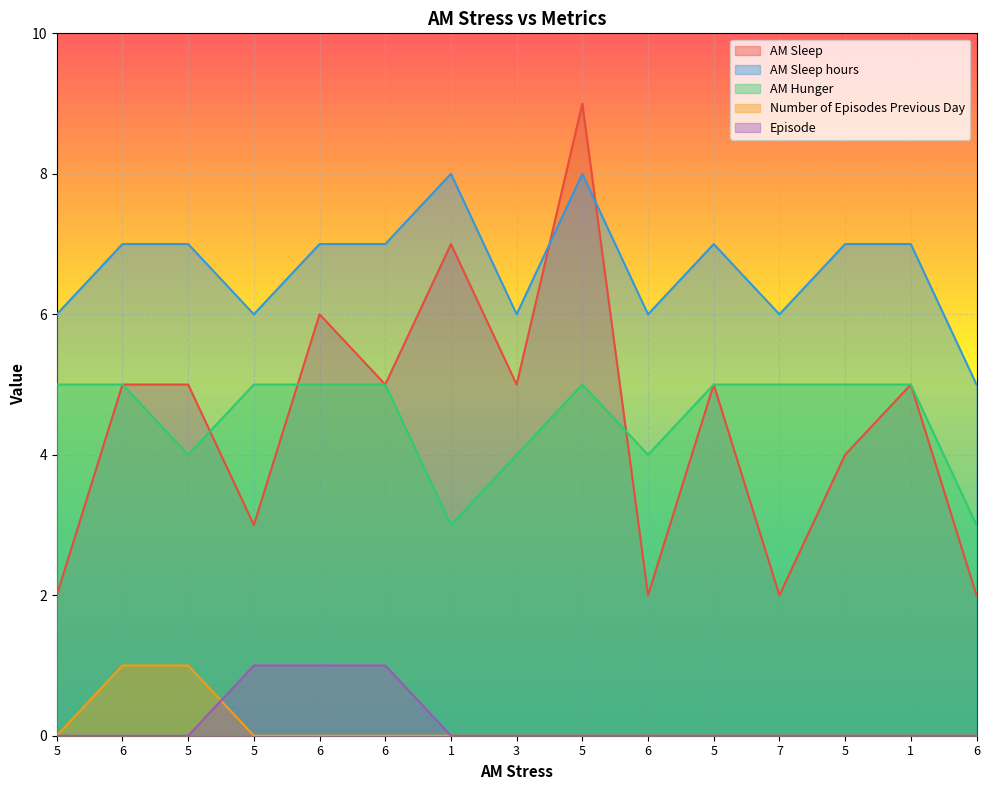

How many lines are shown in the chart?

5